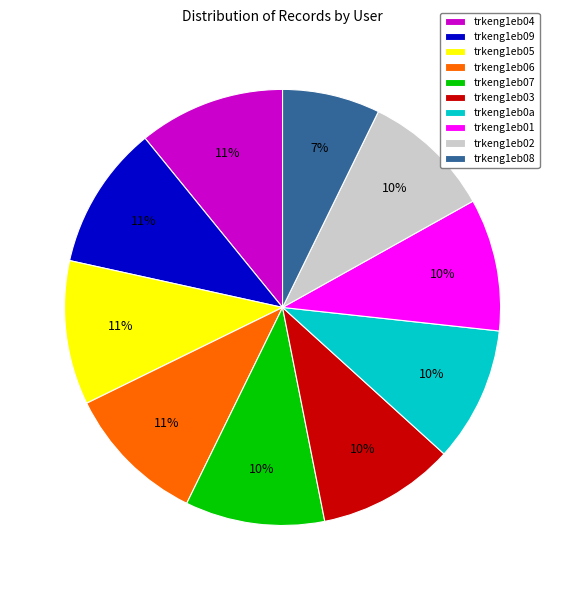

Which has a higher value, trkeng1eb06 or trkeng1eb0a?

trkeng1eb06